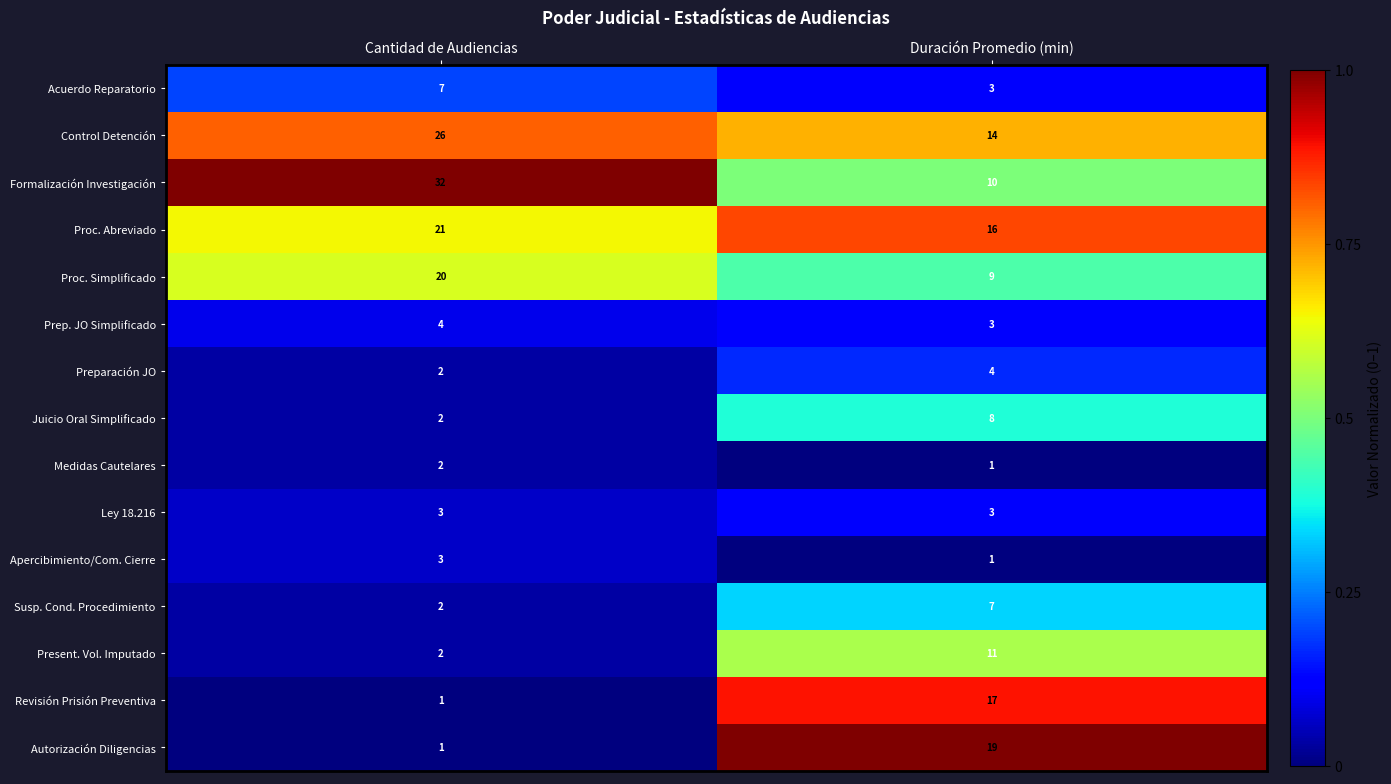

List the labels in order of Revisión Prisión Preventiva value, smallest first.

Cantidad de Audiencias, Duración Promedio (min)